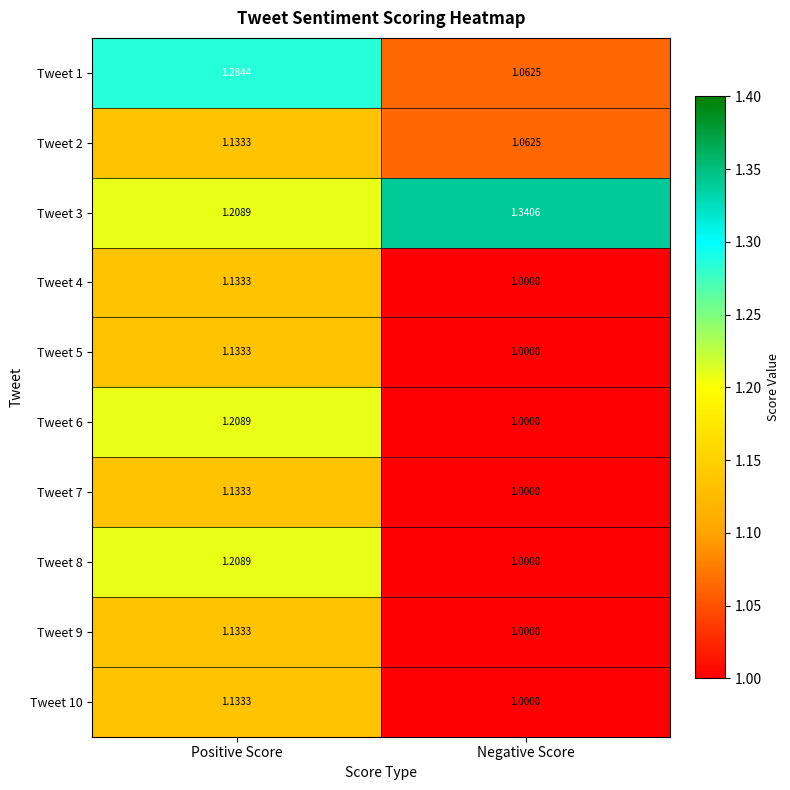

At how many categories does at least one series exceed 1?

2